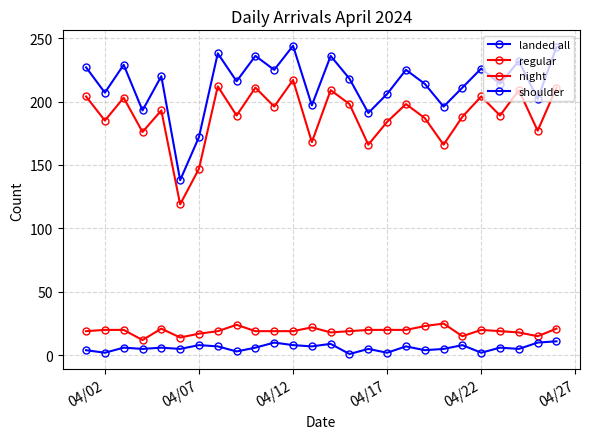

Which series has the widest spread of values?

landed all